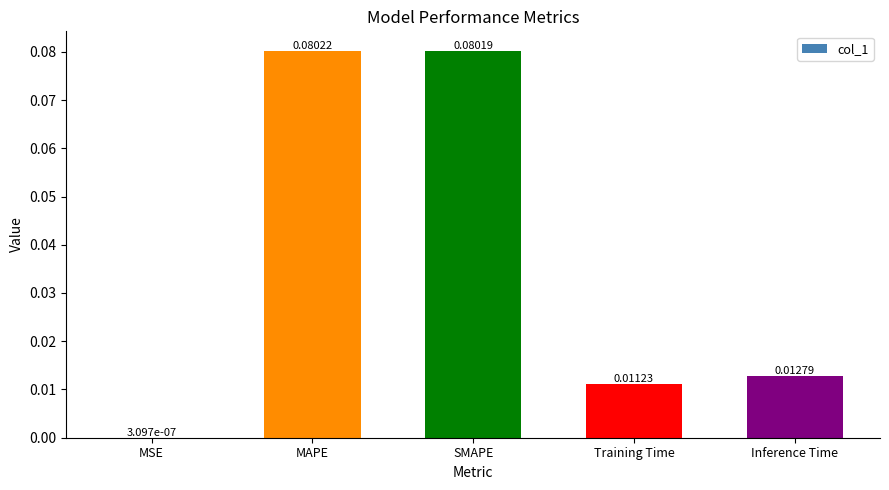

Which label corresponds to the largest value in the chart?

MAPE